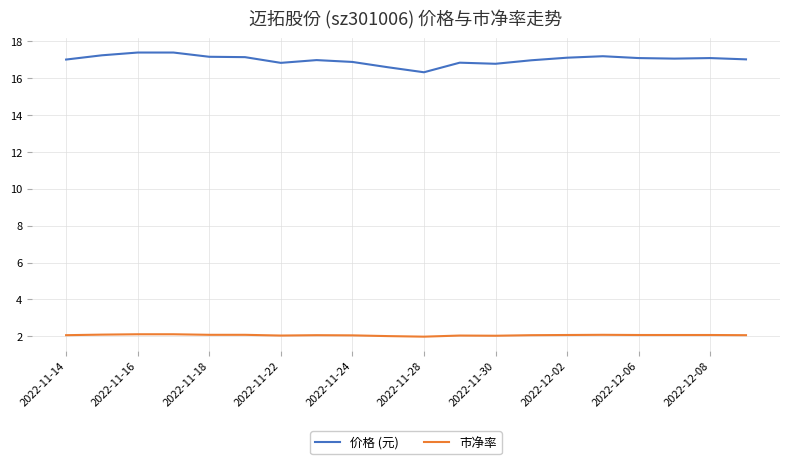

How many categories are shown in the chart?

20